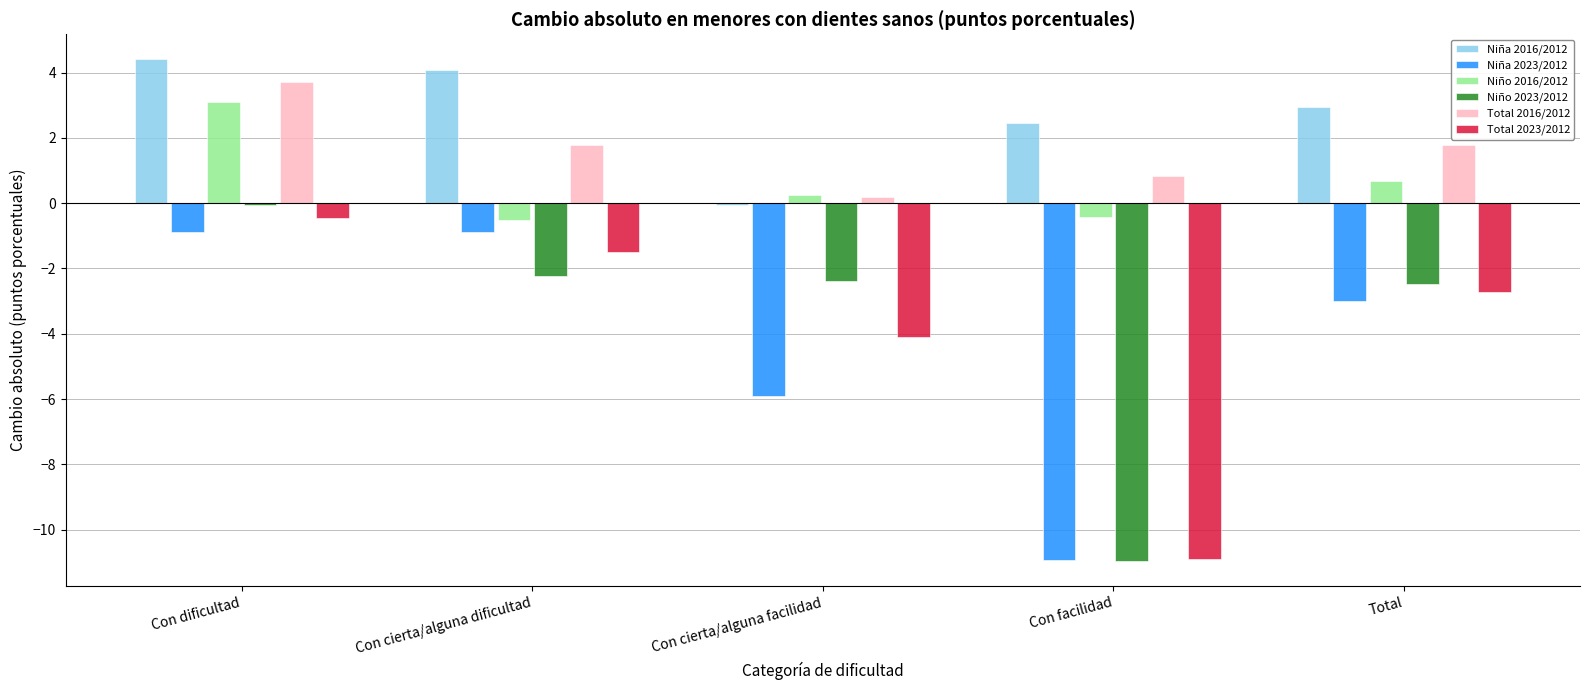

How many bars are there in total?

30